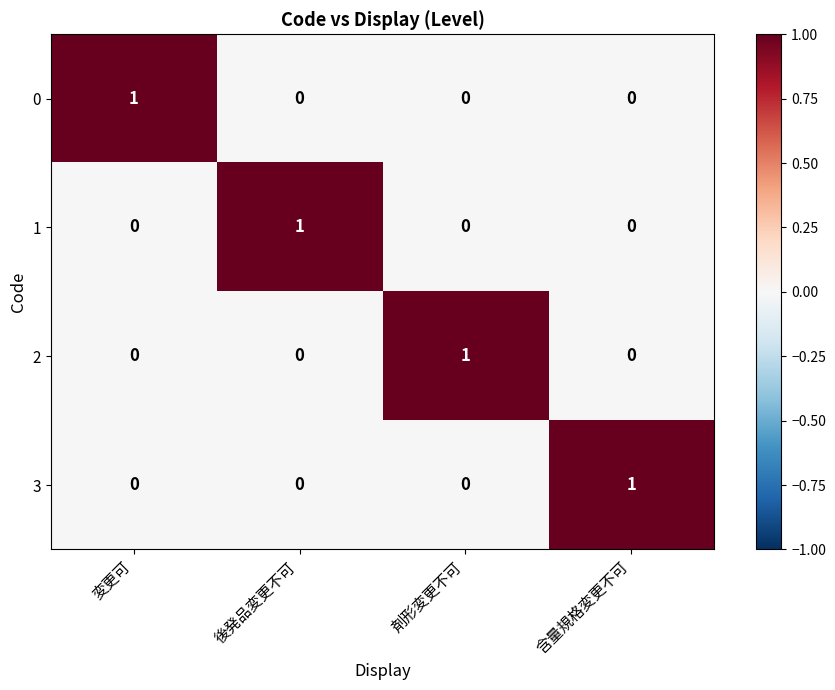

How many positive values does the 2 series have?

1